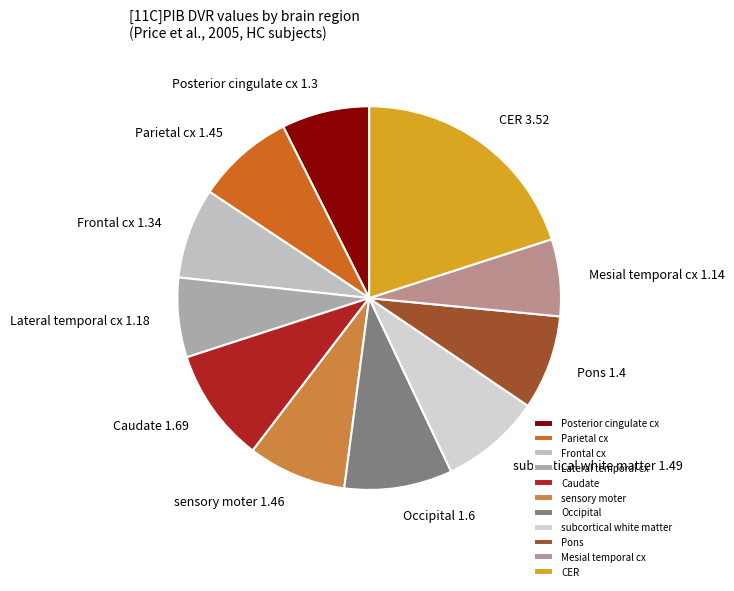

Approximately how many times larger is the value at sensory moter compared to subcortical white matter?

1.0